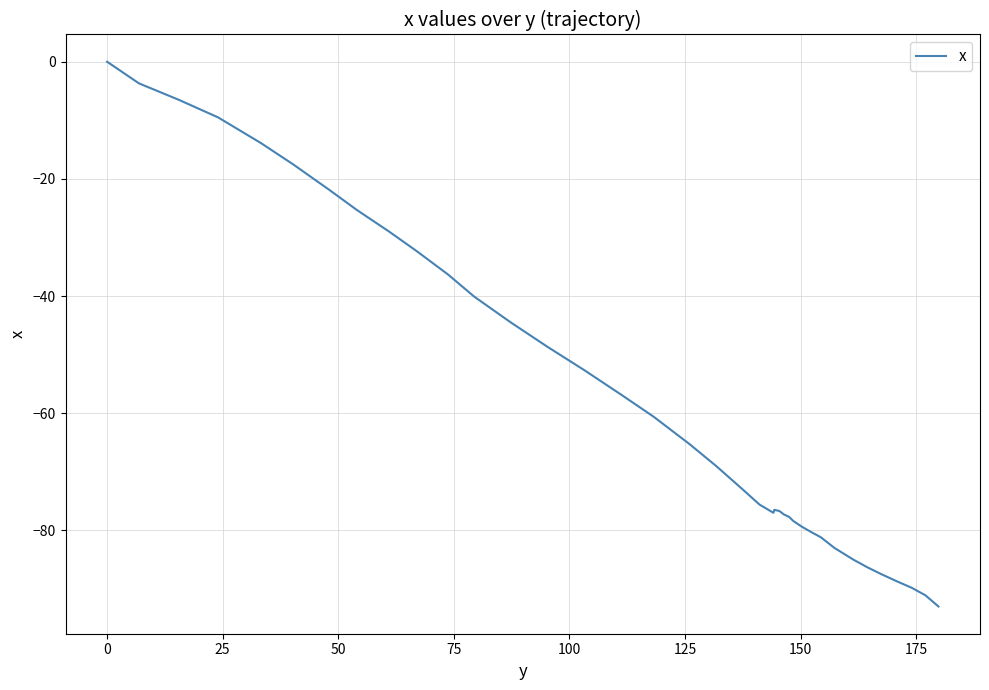

What is the smallest value displayed?

-93.0